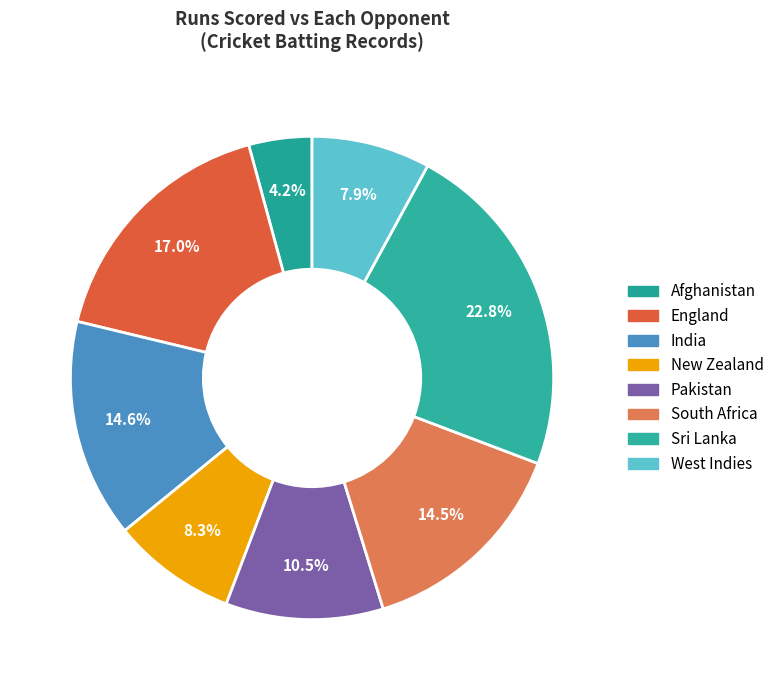

The India slice represents 15% of the pie. True or false?

True